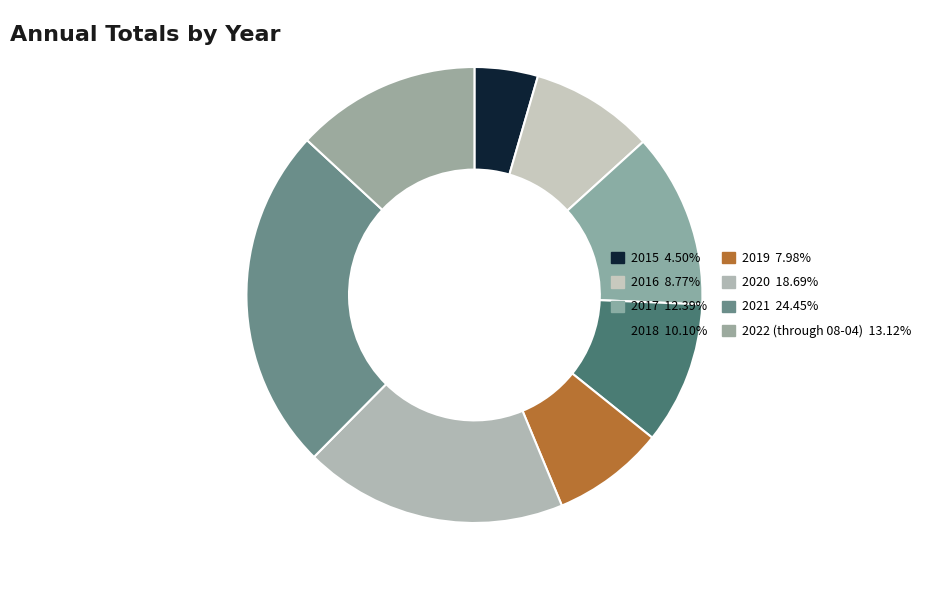

To the nearest percent, what is the average slice percentage?

12%